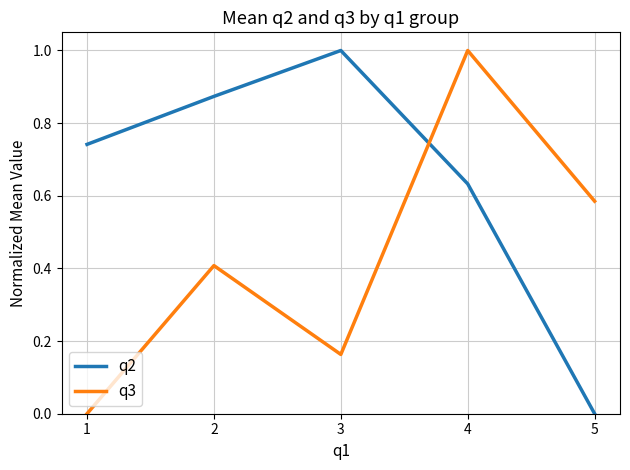

What are all the series names shown in the legend?

q2, q3